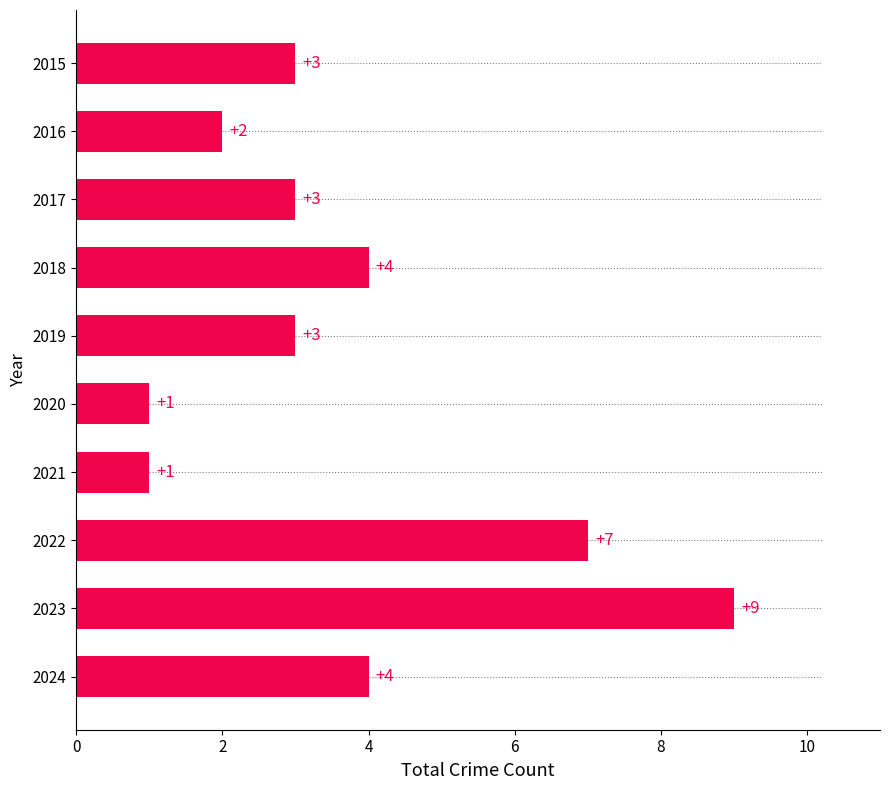

What is the change in value from 2019 to 2023?

+6